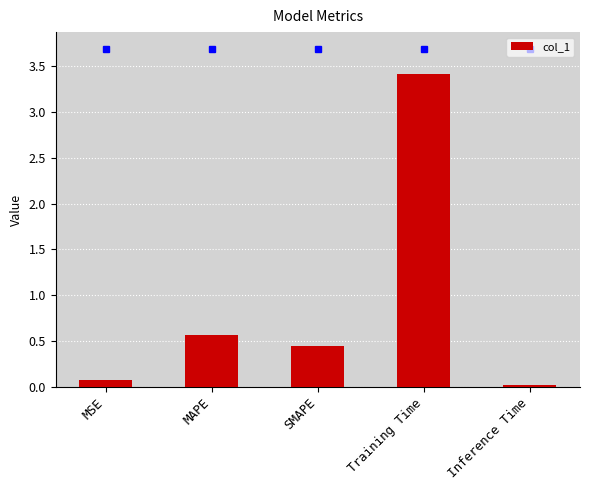

What is the difference between the values at MSE and MAPE?

0.5